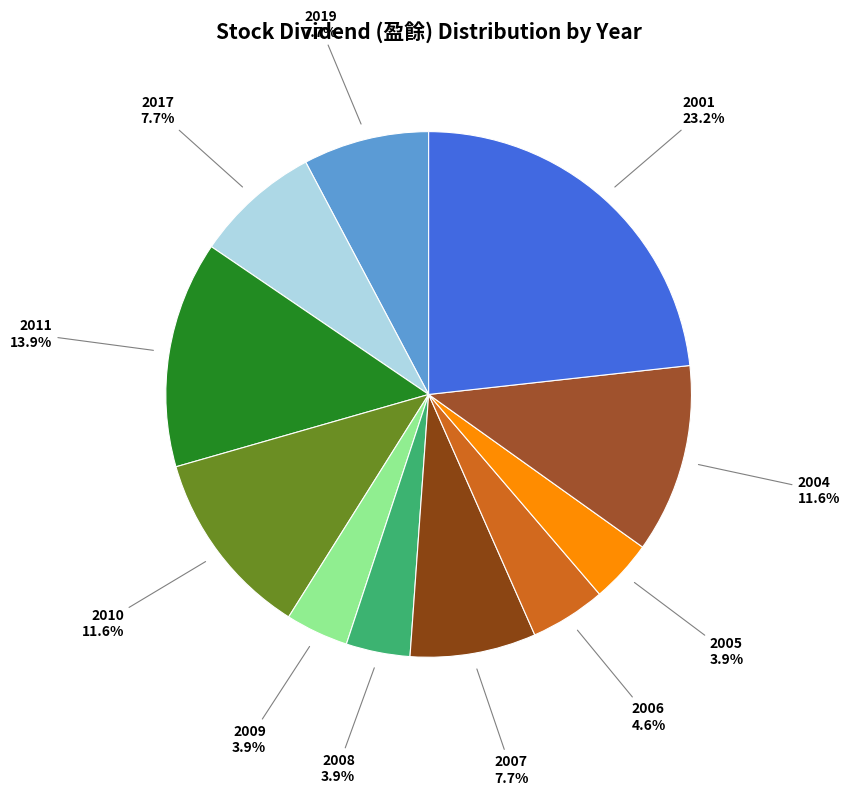

How many slices are in this pie chart?

11